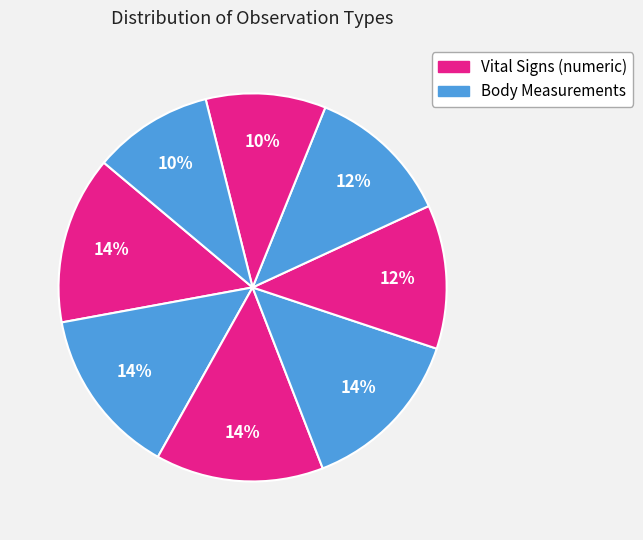

Count the number of slices in the pie.

8